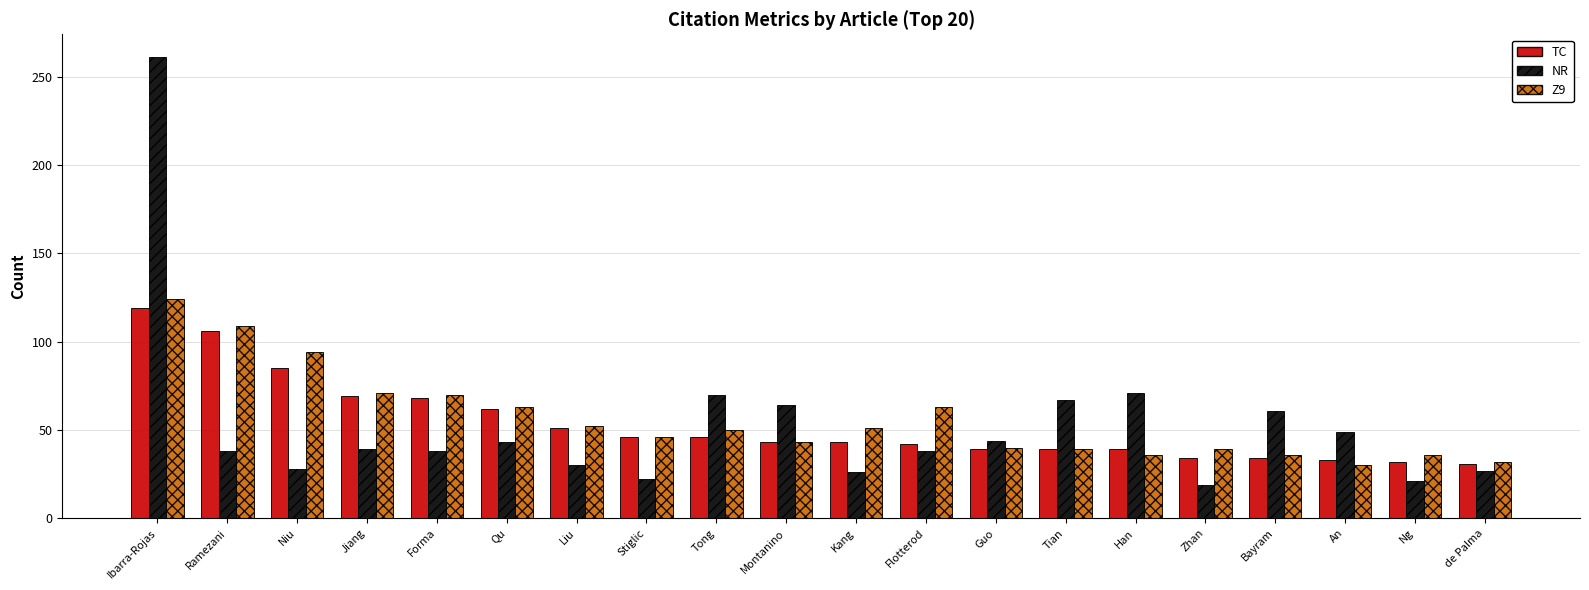

Is the value of TC at Jiang greater than the value of NR at Niu?

Yes